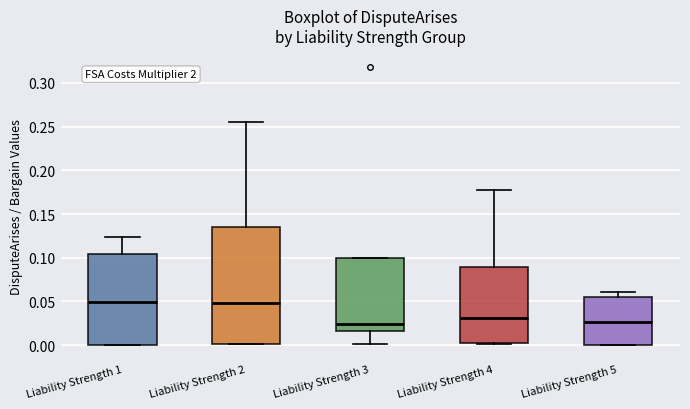

Which box is the tallest, from its lower edge to its upper edge?

Liability Strength 2